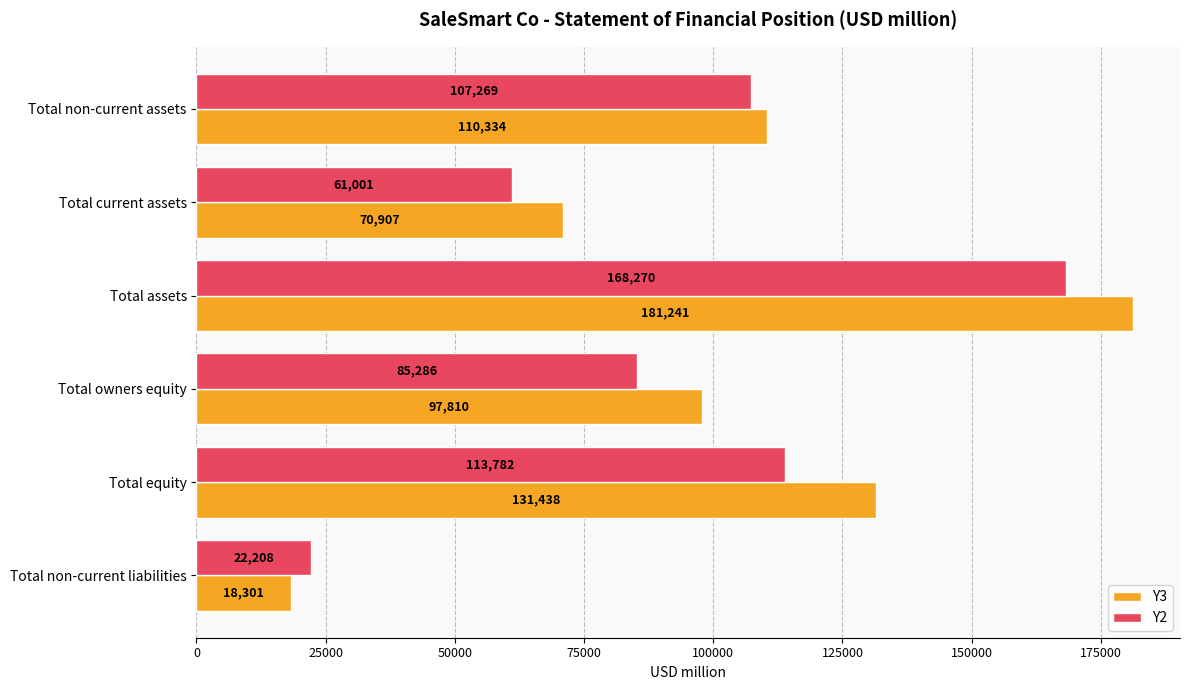

List the series in order of their peak value, lowest first.

Y2, Y3